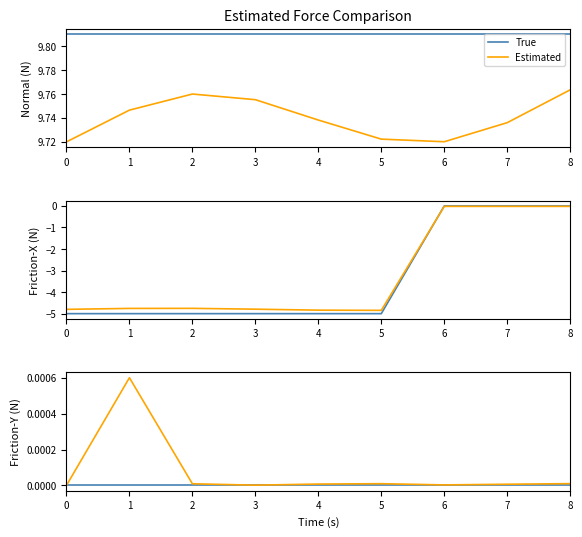

Does the chart have visible grid lines?

No